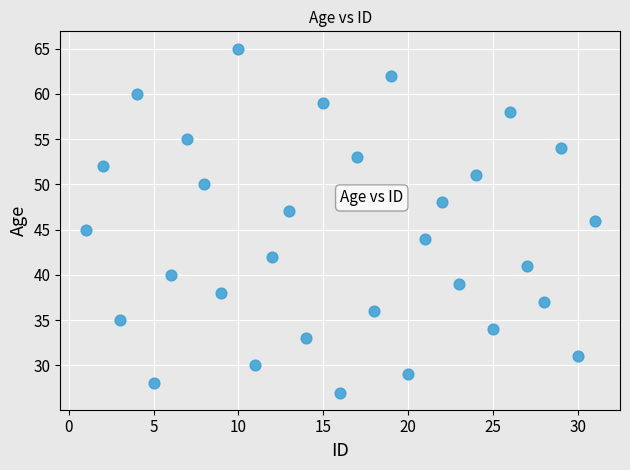

What is the range of X values (max minus min)?

30